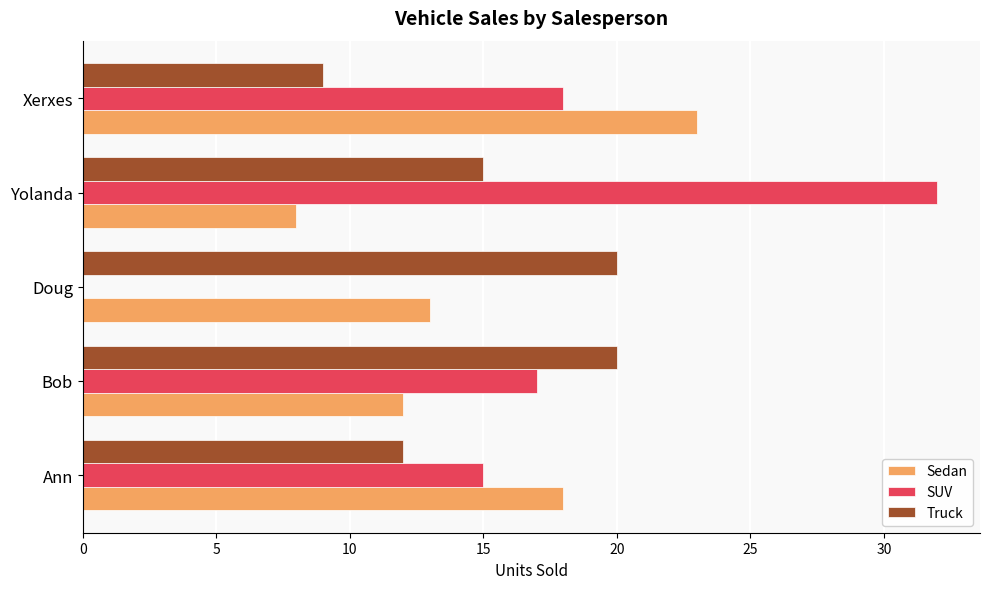

The value of SUV at Ann is 20. True or false?

False